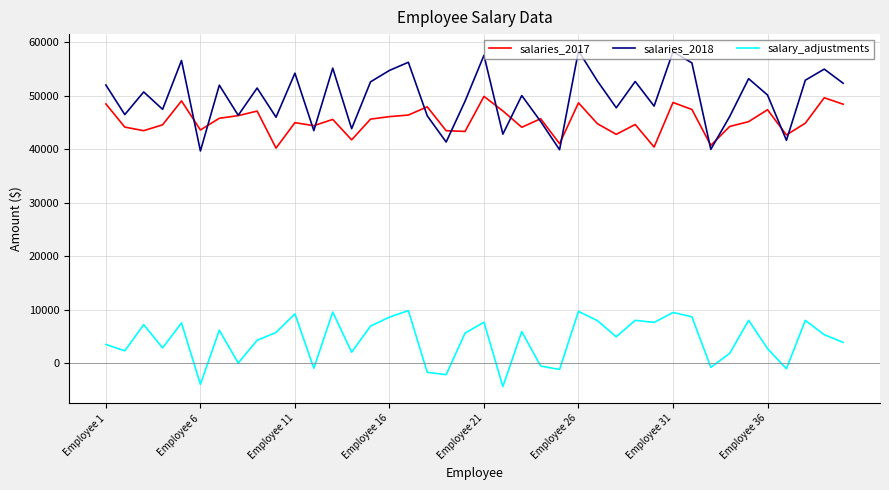

True or false: salaries_2018 and salary_adjustments intersect in this chart.

False